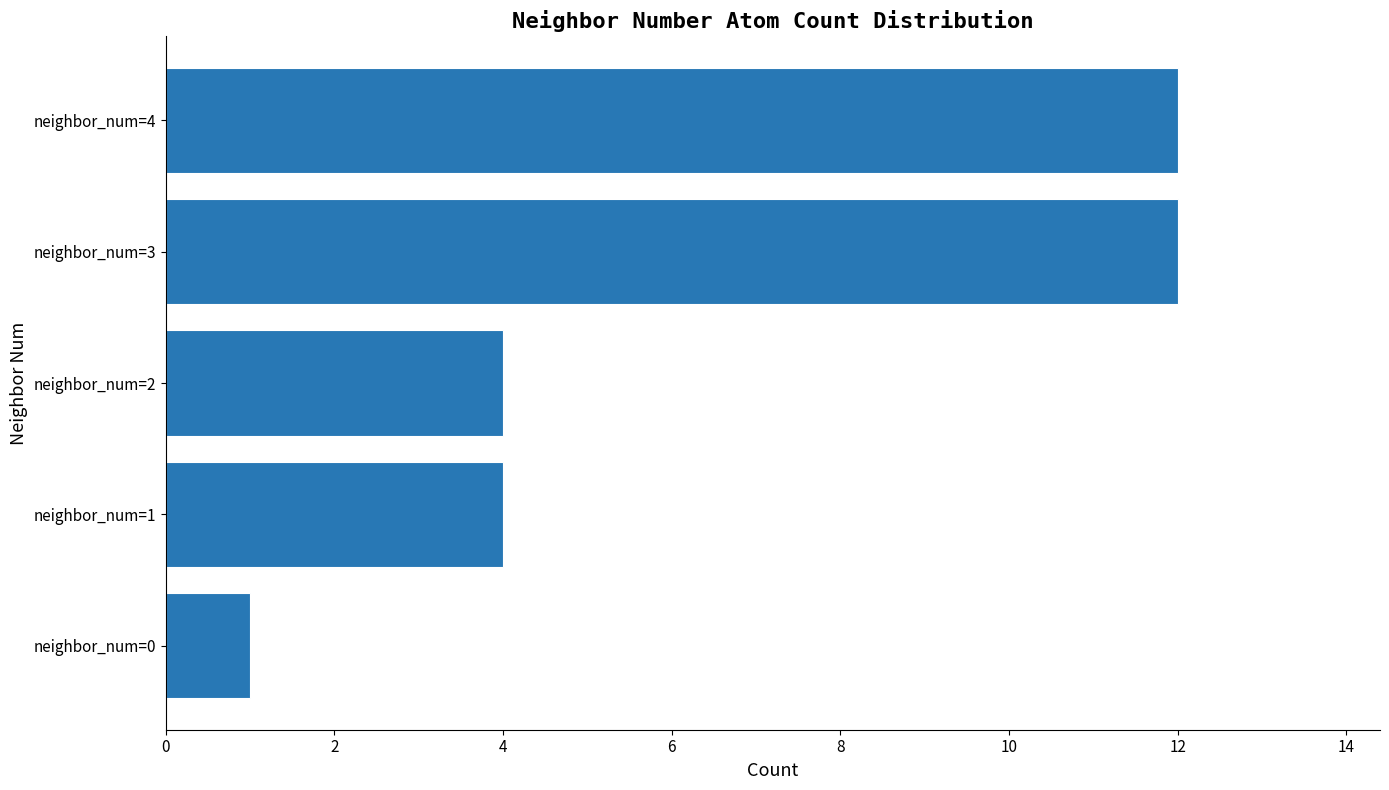

Reading bottom to top, transcribe all the data shown in this chart.

neighbor_num=0=1	neighbor_num=1=4	neighbor_num=2=4	neighbor_num=3=12	neighbor_num=4=12